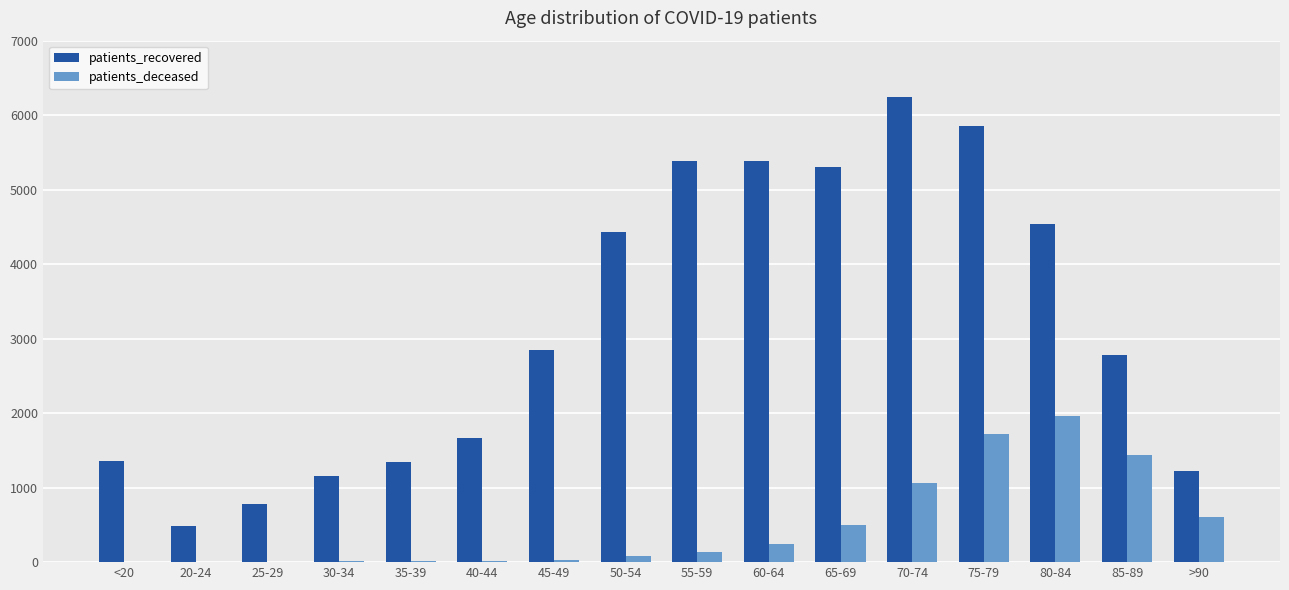

What is the sum of all patients_deceased values?

7819